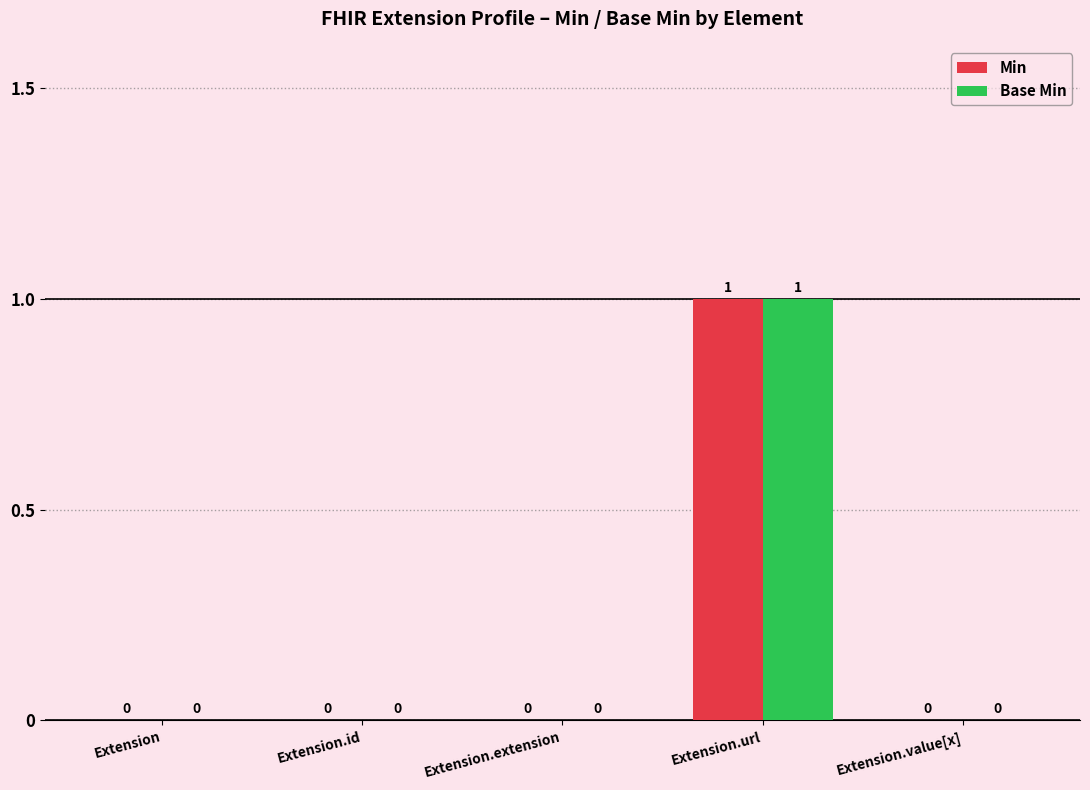

How many values in the Min series exceed 0?

1